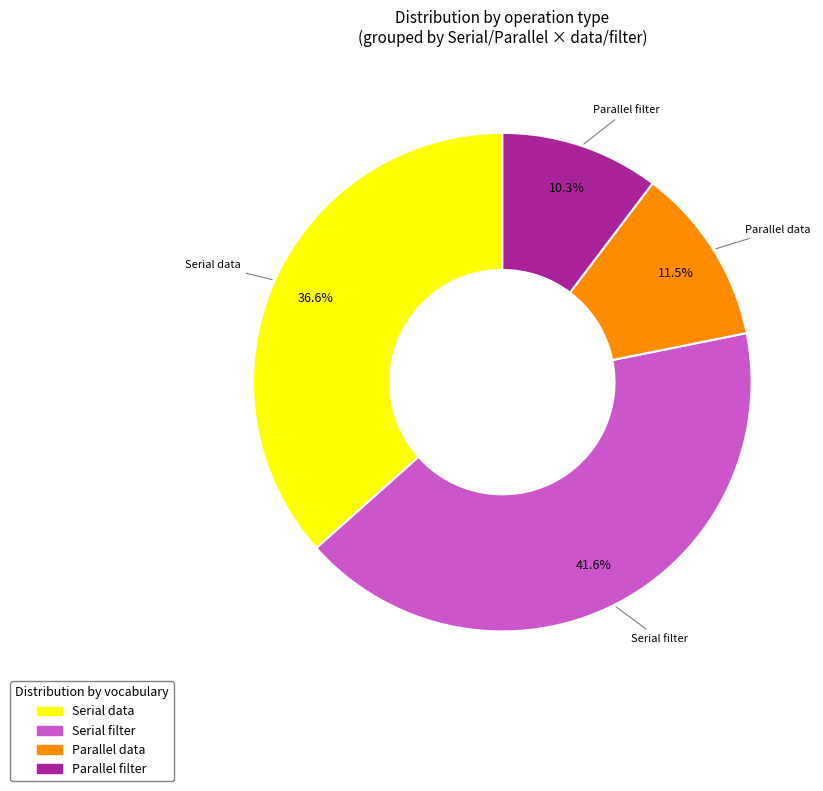

Do Parallel data and Serial data together represent more than half of the pie?

No